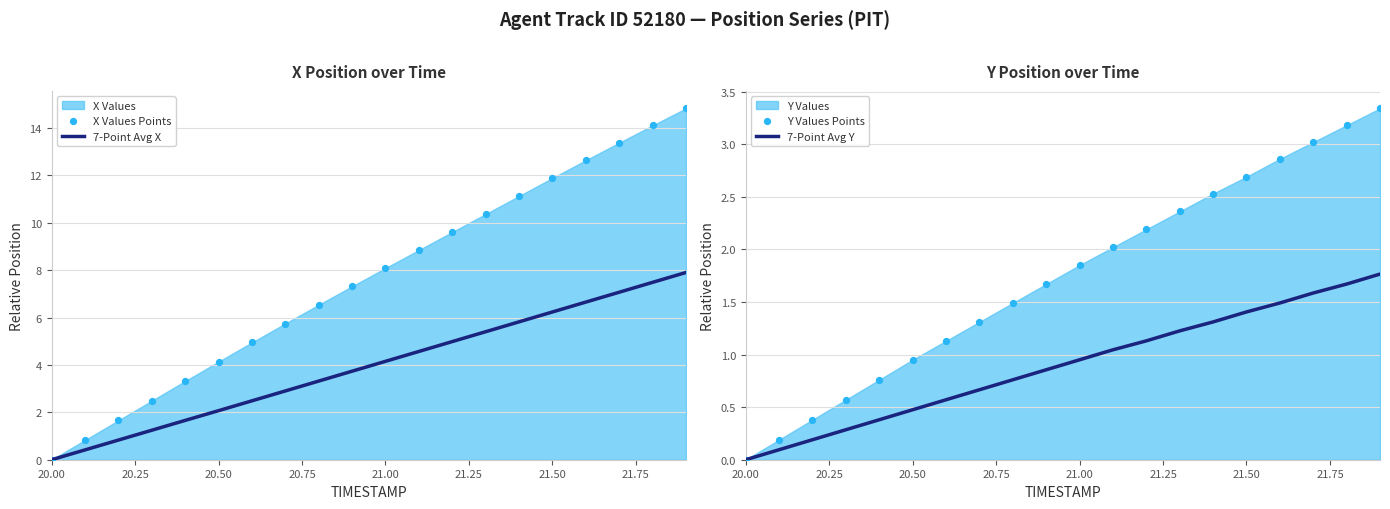

The 7-Point Avg X series shows 2.1 at 20.50. True or false?

True